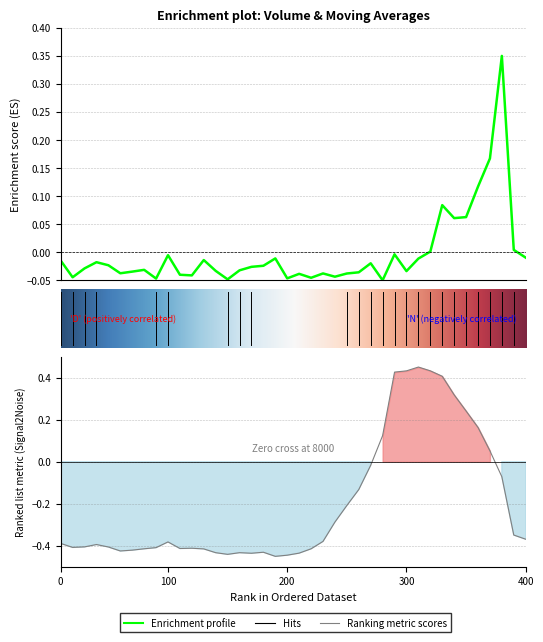

Reading left to right, extract all data points from this chart.

volume: -0.0	-0.0	-0.0	-0.0	-0.0	-0.0	-0.0	-0.0	-0.0	-0.0	-0.0	-0.0	-0.0	-0.0	-0.0	-0.0	-0.0	-0.0	-0.0	-0.0	-0.0	-0.0	-0.0	-0.0	-0.0	-0.0	-0.0	-0.1	-0.0	-0.0	-0.0	0.0	0.1	0.1	0.1	0.1	0.2	0.4	0.0	-0.0
v_ma10: -0.4	-0.4	-0.4	-0.4	-0.4	-0.4	-0.4	-0.4	-0.4	-0.4	-0.4	-0.4	-0.4	-0.4	-0.4	-0.4	-0.4	-0.4	-0.5	-0.4	-0.4	-0.4	-0.4	-0.3	-0.2	-0.1	-0.0	0.1	0.4	0.4	0.5	0.4	0.4	0.3	0.2	0.2	0.1	-0.1	-0.3	-0.4